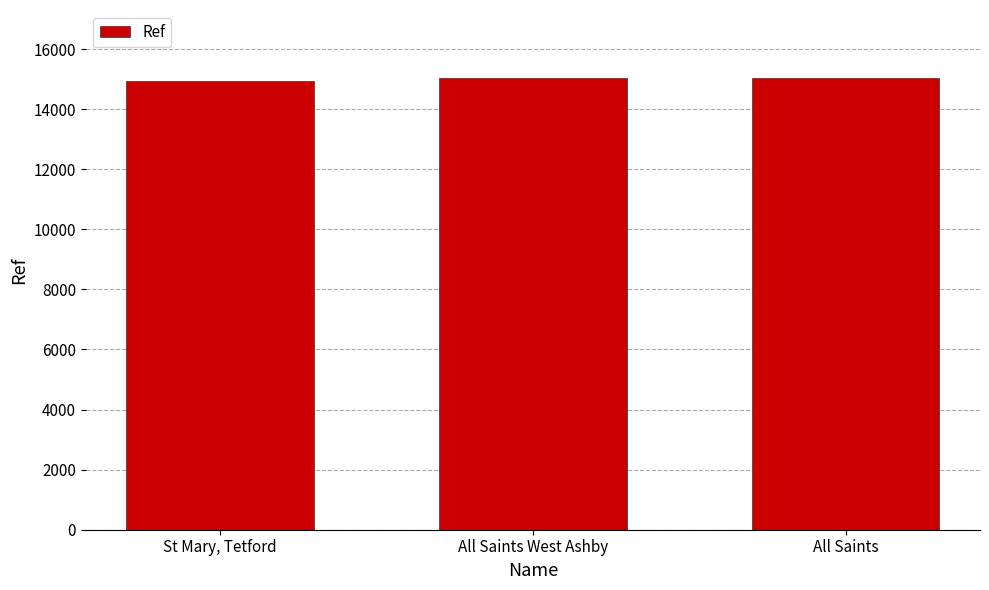

Read the value at All Saints, to the nearest 50.

15050